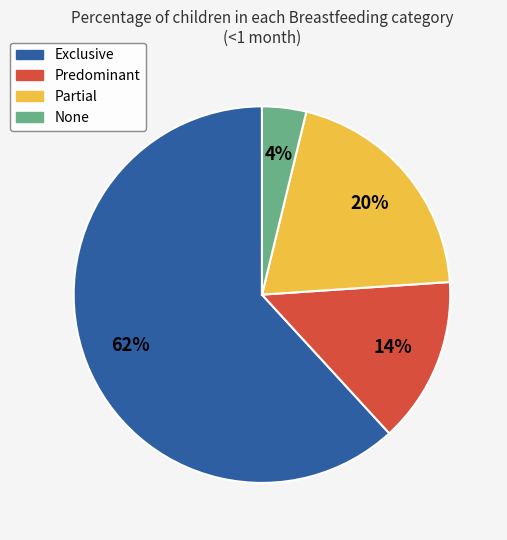

The None slice represents 4% of the pie. True or false?

True